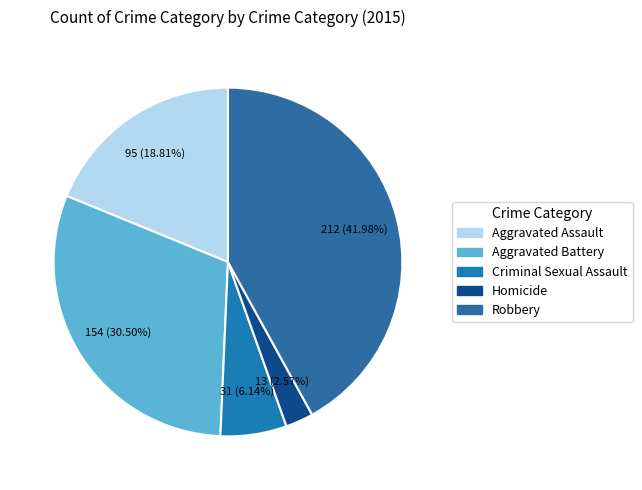

To the nearest percent, what is the average slice percentage?

20%